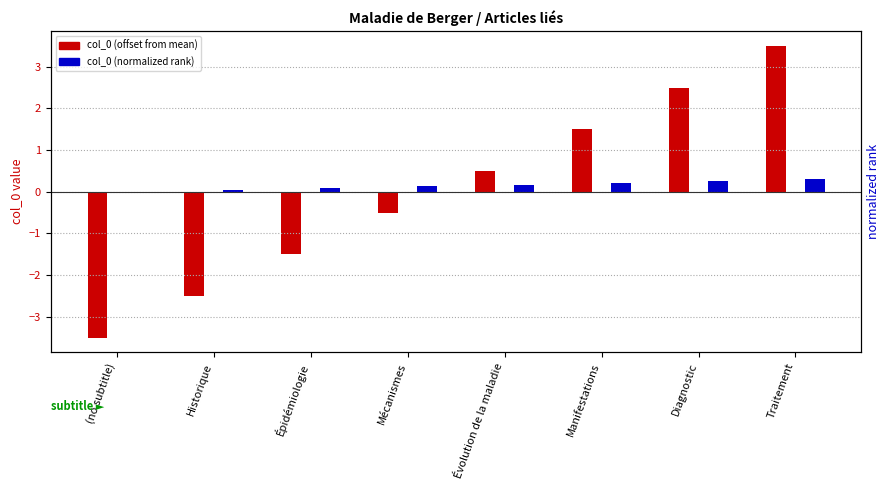

What is the average value of the col_0 (normalized rank) series?

0.1